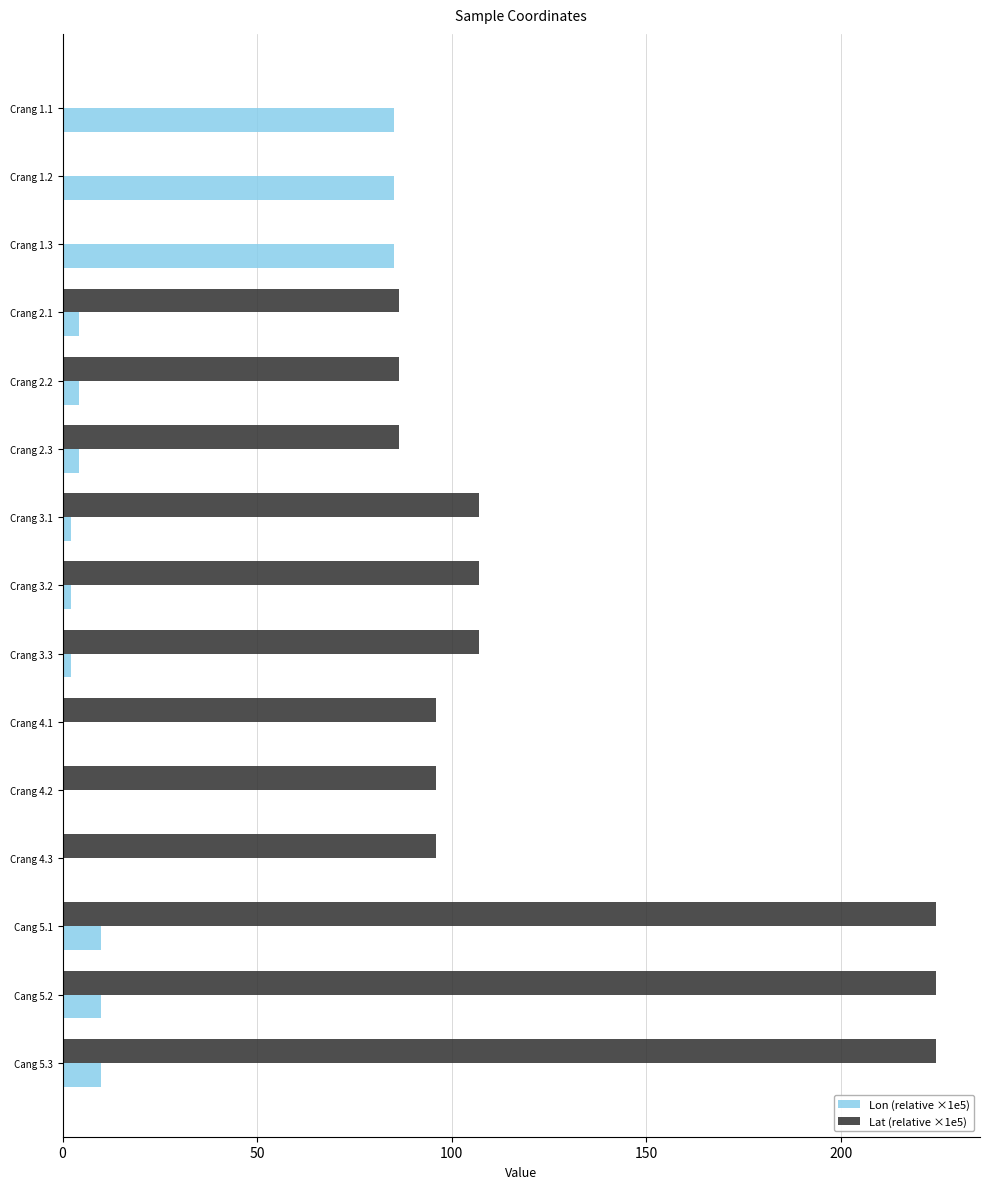

What is the highest value of the Lat (relative ×1e5) series?

224.6